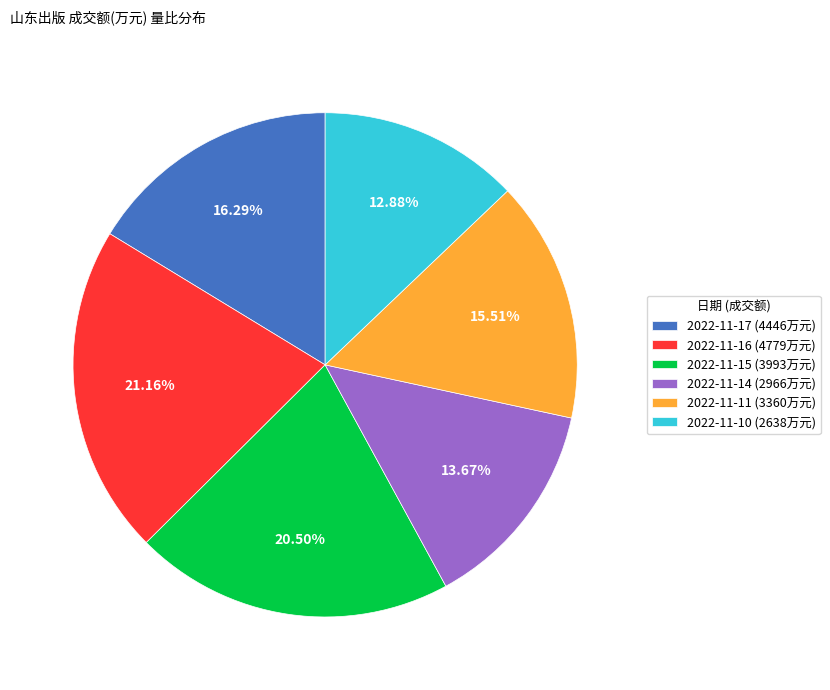

To the nearest percent, what is the average slice percentage?

17%